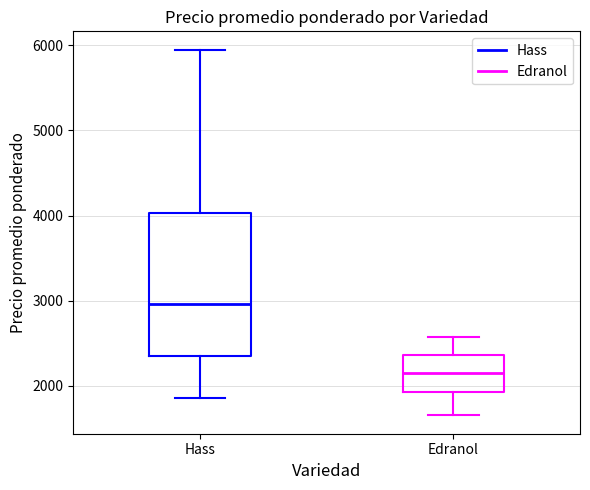

Reading left to right, read every box against the y-axis: the position of its median line, the range the box covers, and the ends of its whiskers. The values are not printed on the chart, so give them approximately, as read against the axis.

Hass: median 3000, box 2400 to 4000, whiskers 1900 to 6000
Edranol: median 2200, box 1900 to 2400, whiskers 1700 to 2600